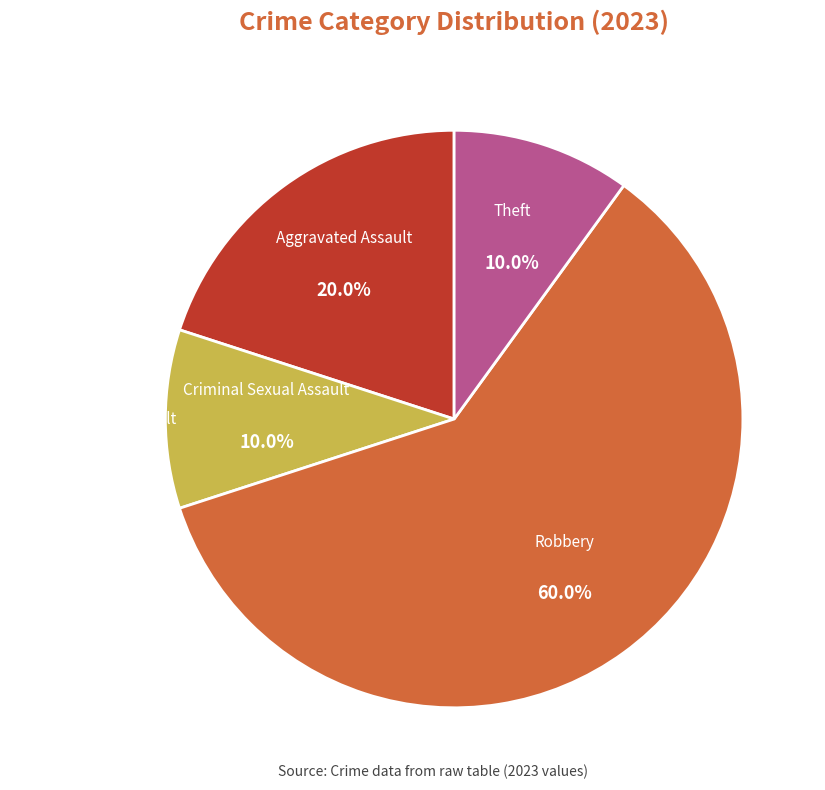

Is there a majority slice in this chart?

Yes